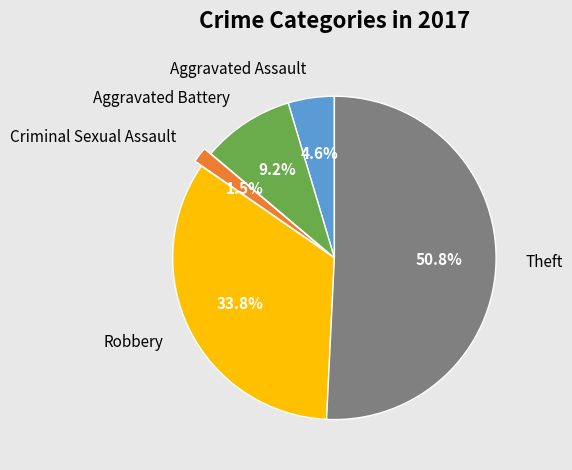

Rank the categories by value from lowest to highest.

Criminal Sexual Assault, Aggravated Assault, Aggravated Battery, Robbery, Theft